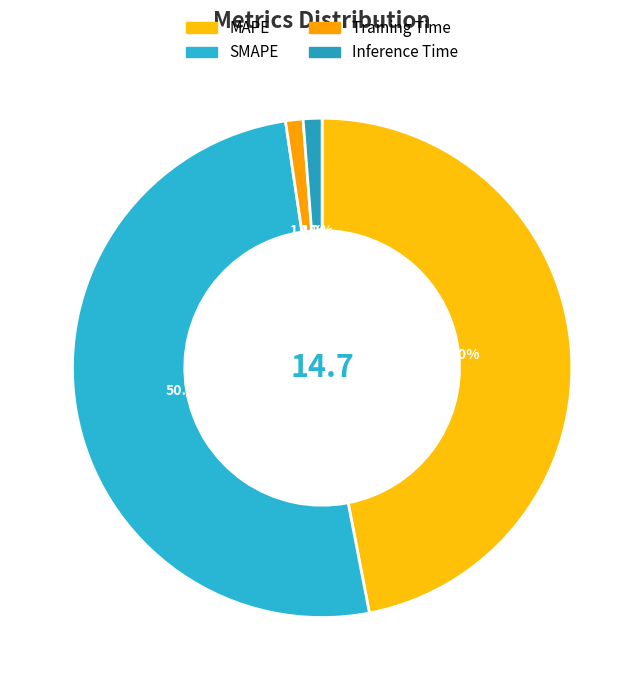

Which category accounts for the majority?

SMAPE